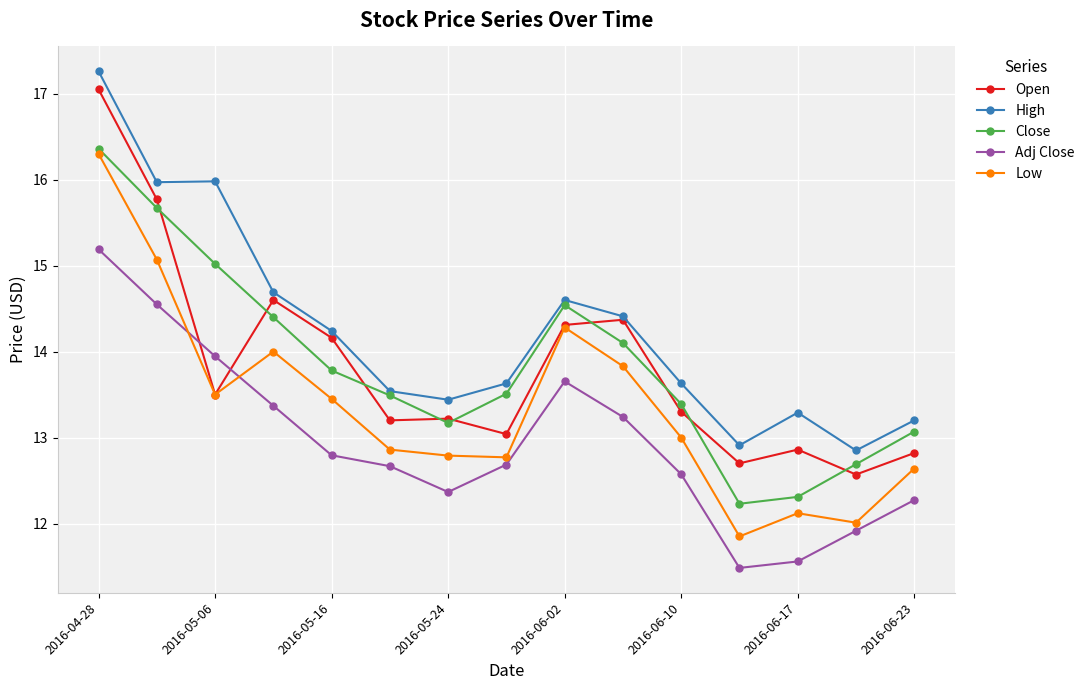

How many categories are shown in the chart?

15